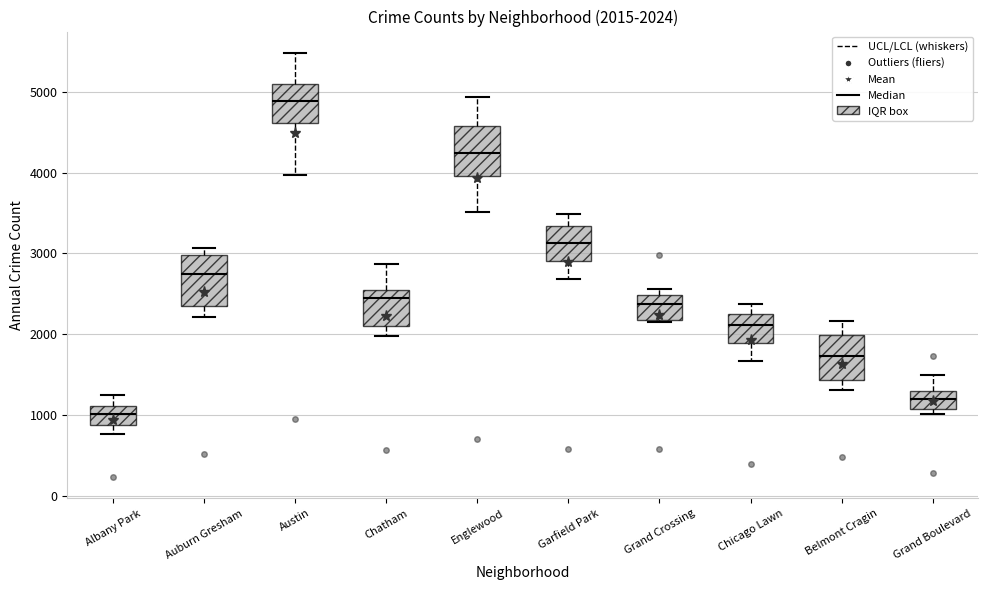

Which box has the lowest median line?

Albany Park